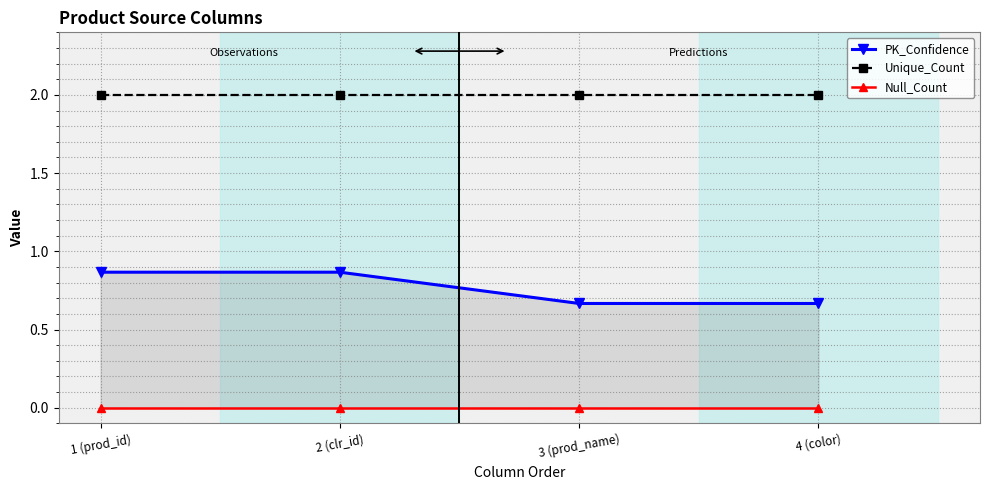

What position from the right is 3 (prod_name)?

2